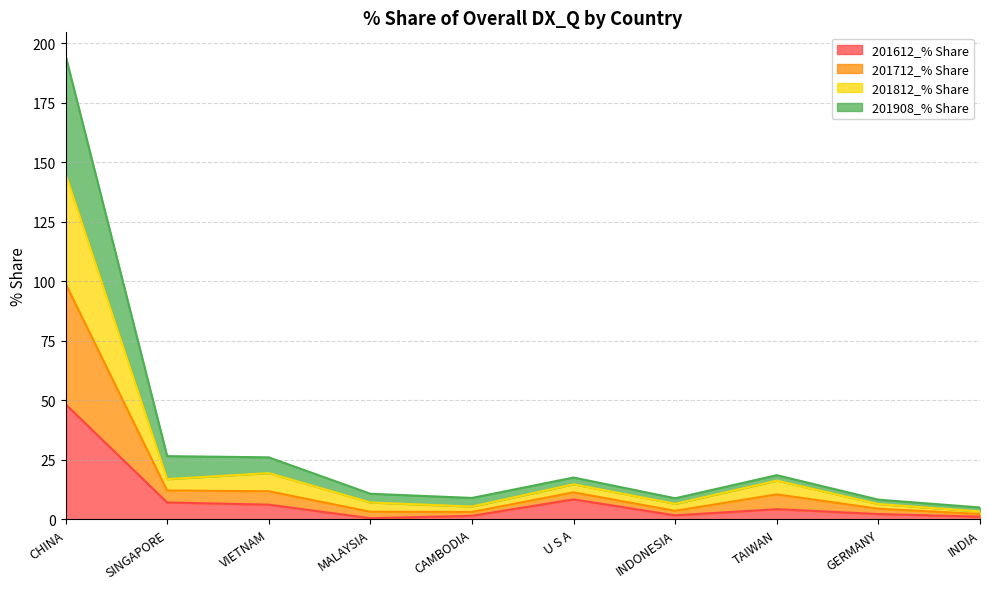

At which category is the sum across all series the highest?

CHINA